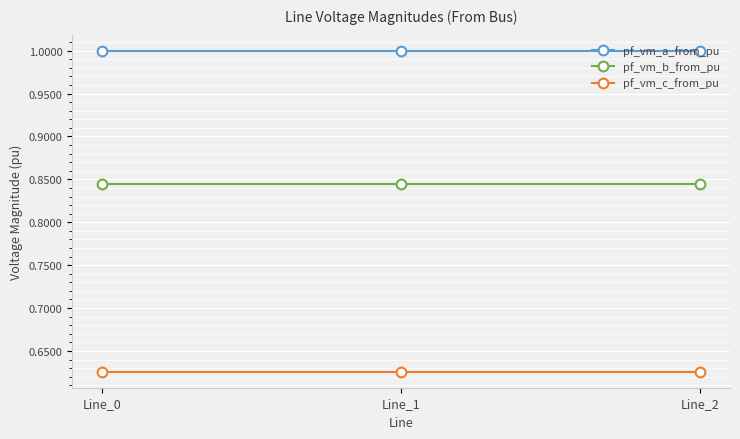

What is the maximum value shown in the chart?

1.0